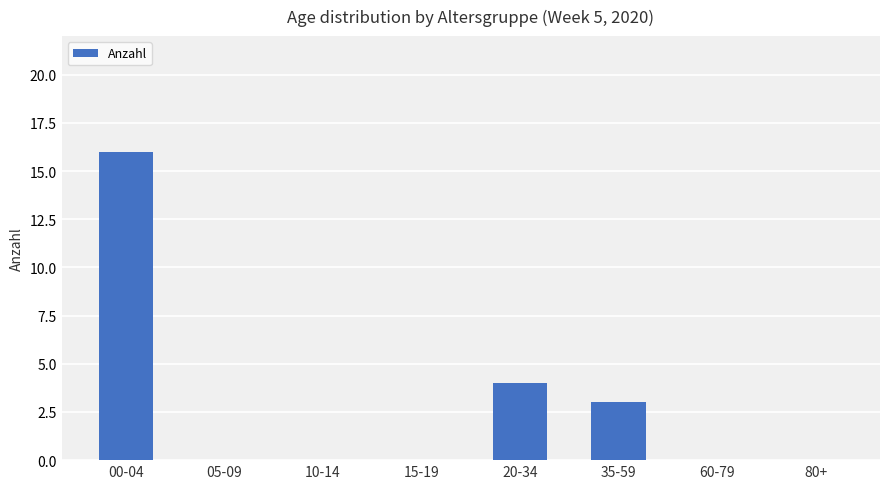

What is the difference between the values at 10-14 and 00-04?

16